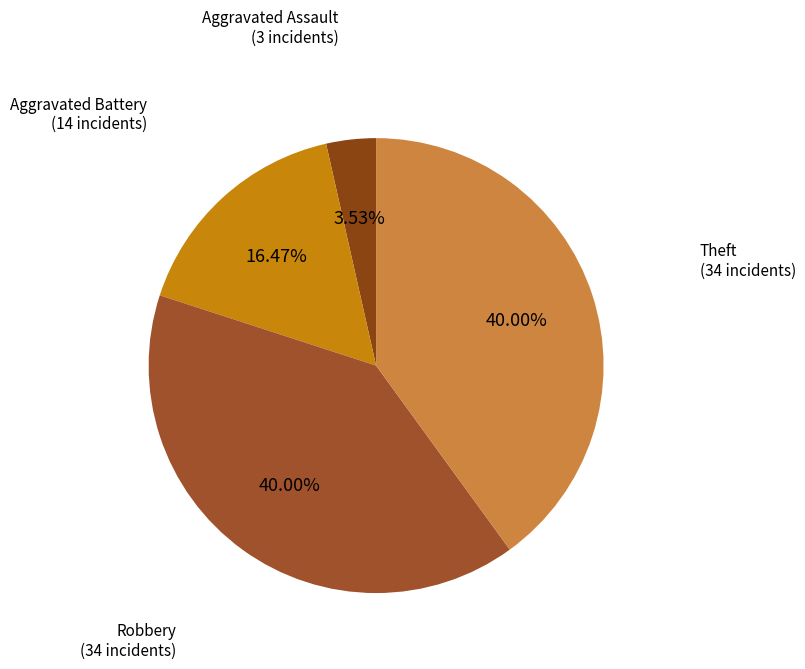

How many slices are in this pie chart?

4